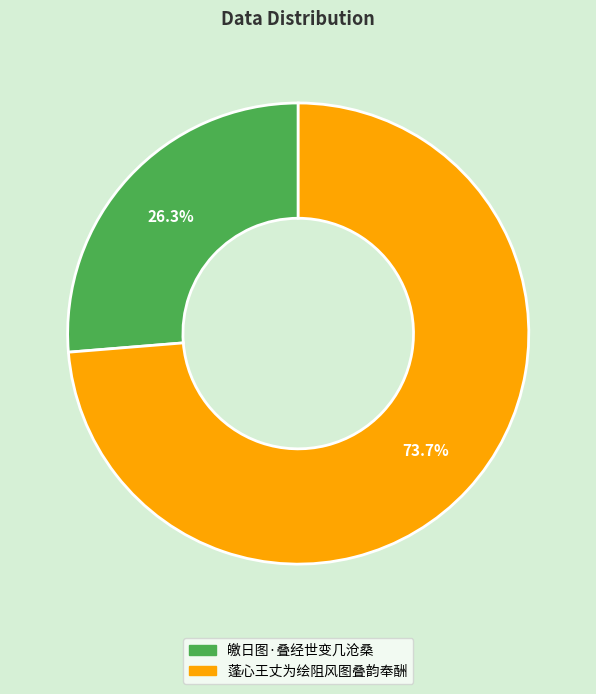

The 蓬心王丈为绘阻风图叠韵奉酬 slice represents 74% of the pie. True or false?

True